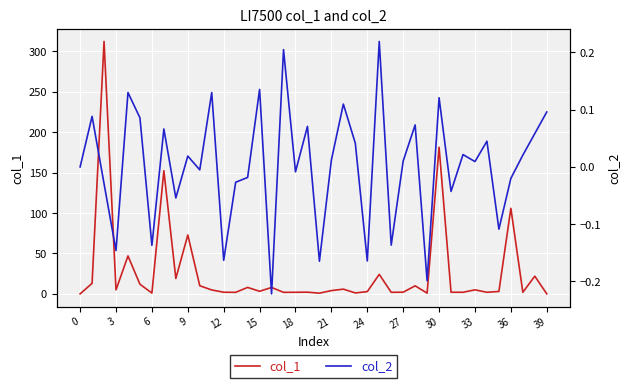

True or false: col_1 has a value of 2.8 at 24.

True